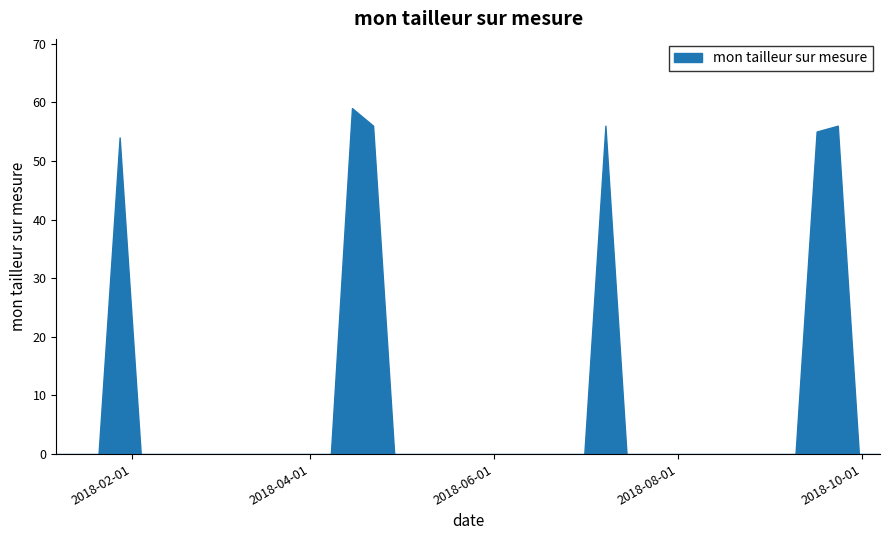

What is the difference between the maximum and minimum values?

59